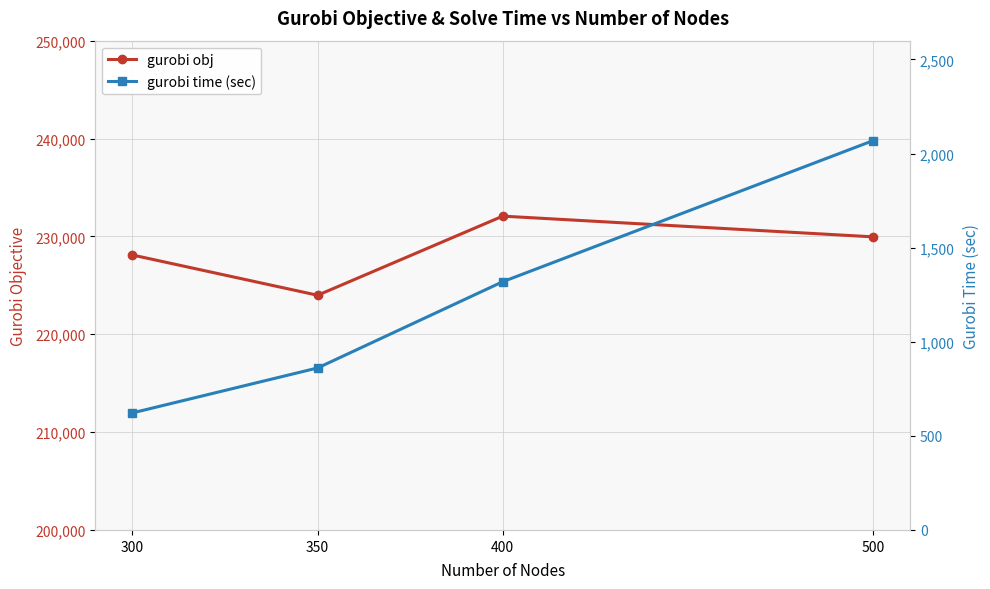

The gurobi obj series shows 232068.9 at 400. True or false?

True